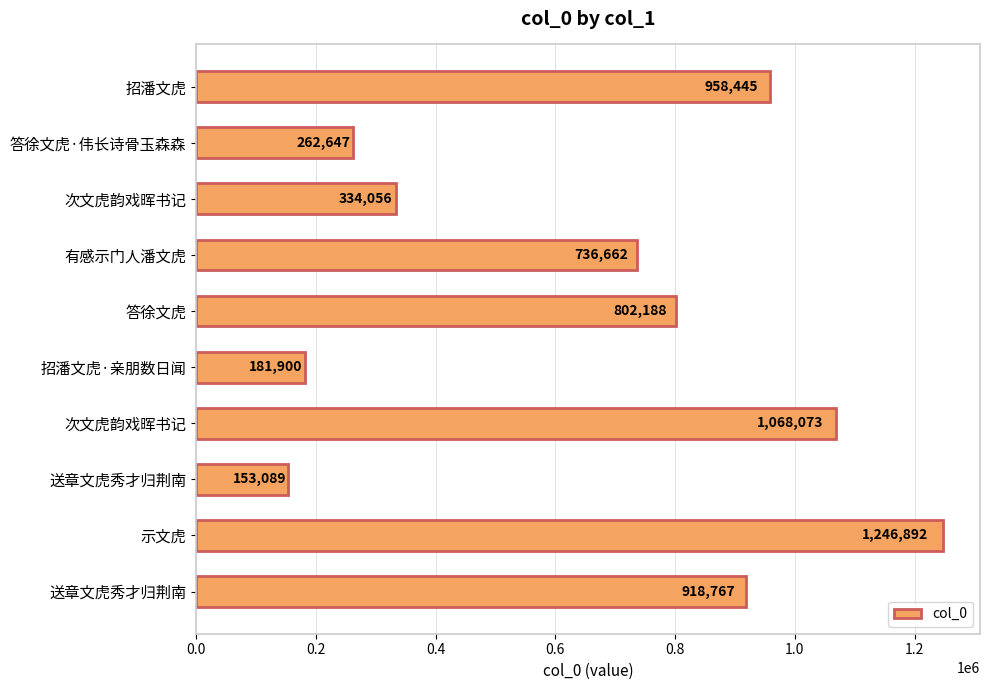

Count the number of data series in this chart.

1